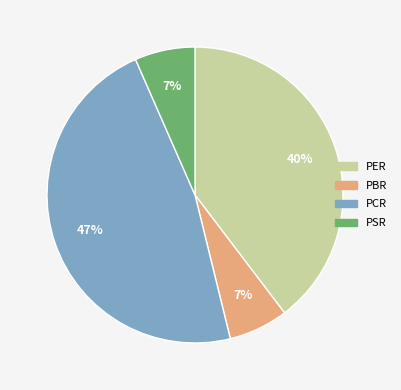

Do PSR and PER together represent more than half of the pie?

No